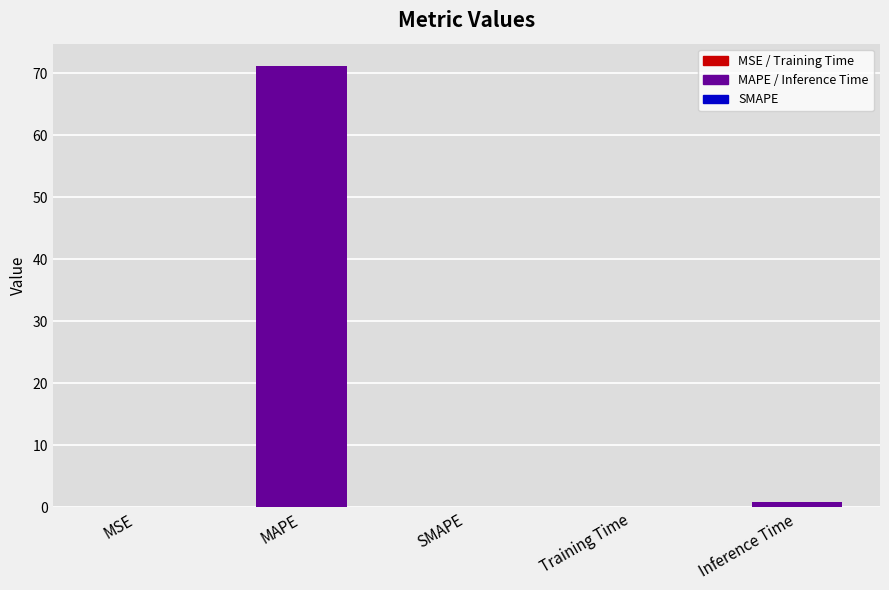

What is the maximum value shown in the chart?

71.2